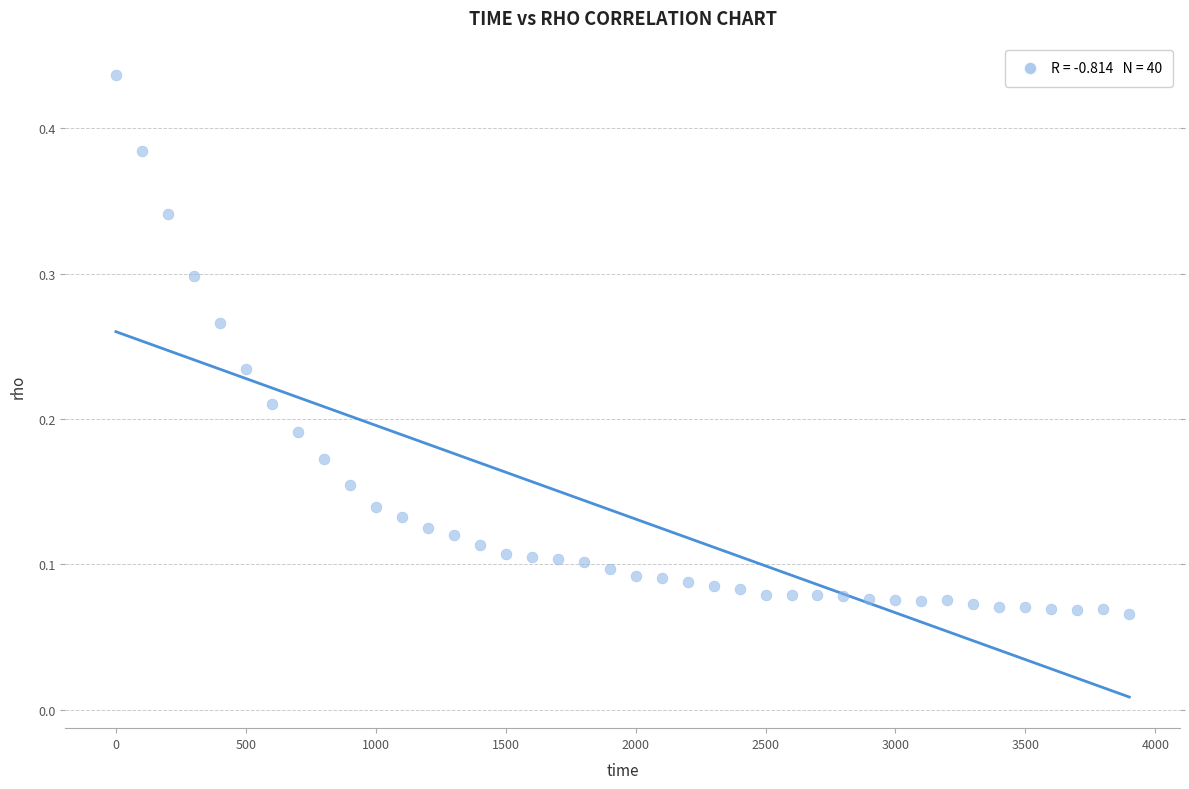

What is the range of X values (max minus min)?

3900.0